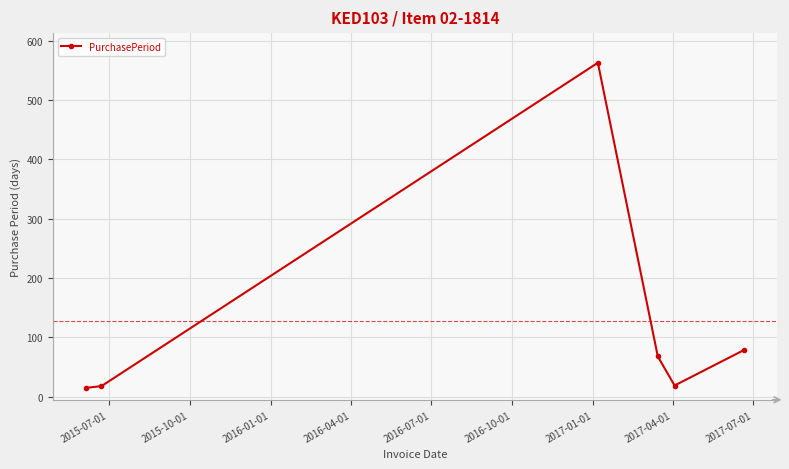

How many interior local peaks (higher than both neighbors) does the data have?

1